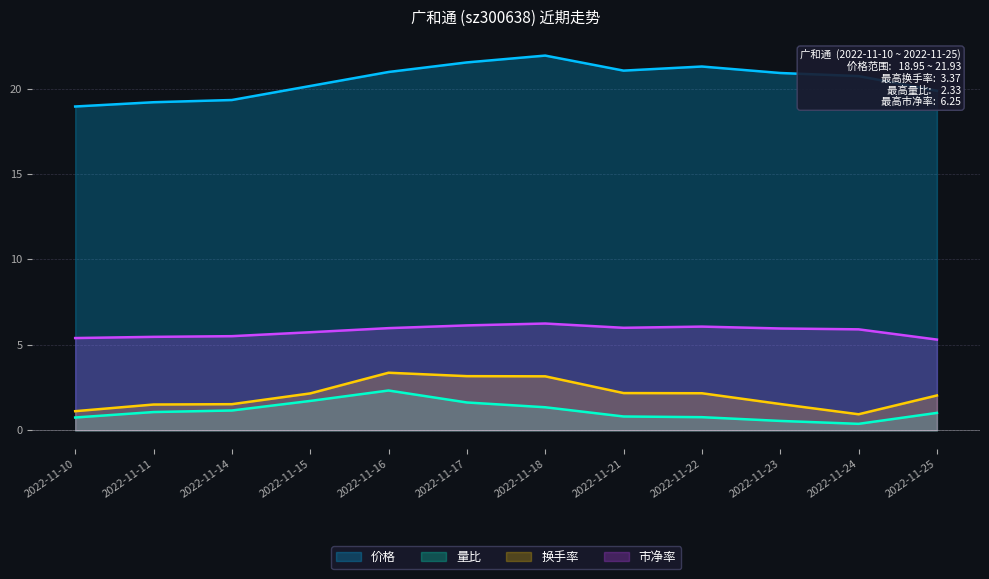

True or false: 市净率 and 量比 cross at least once.

False